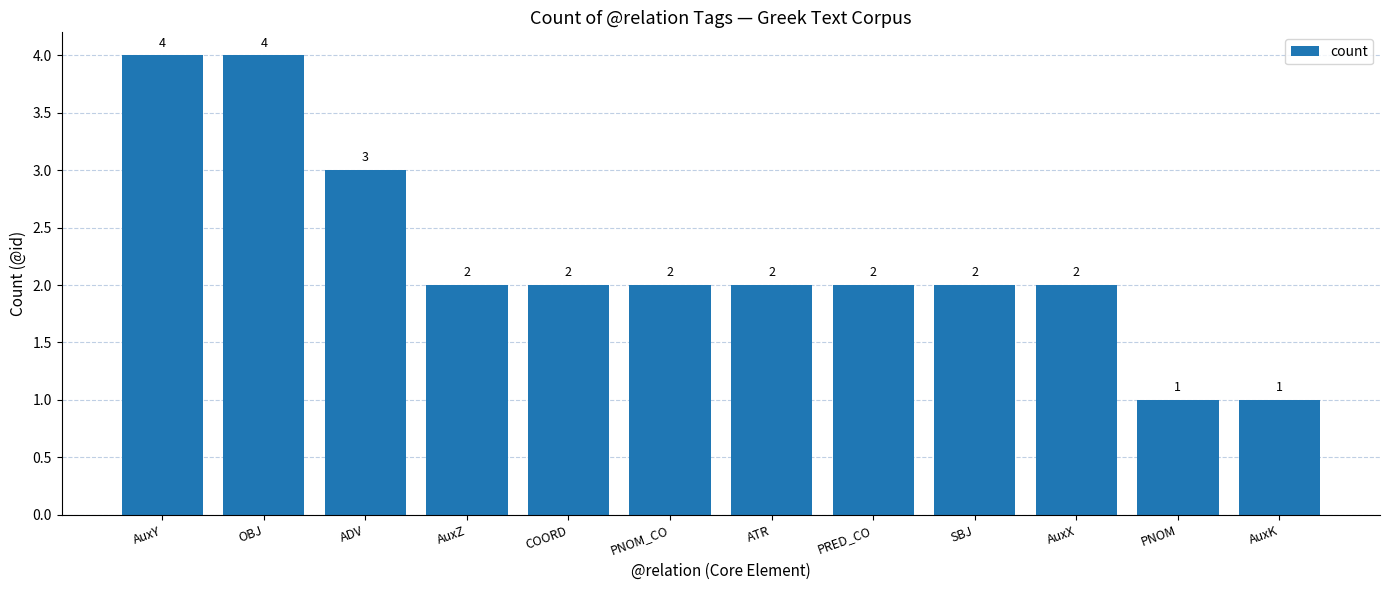

The value at AuxZ is 1. True or false?

False